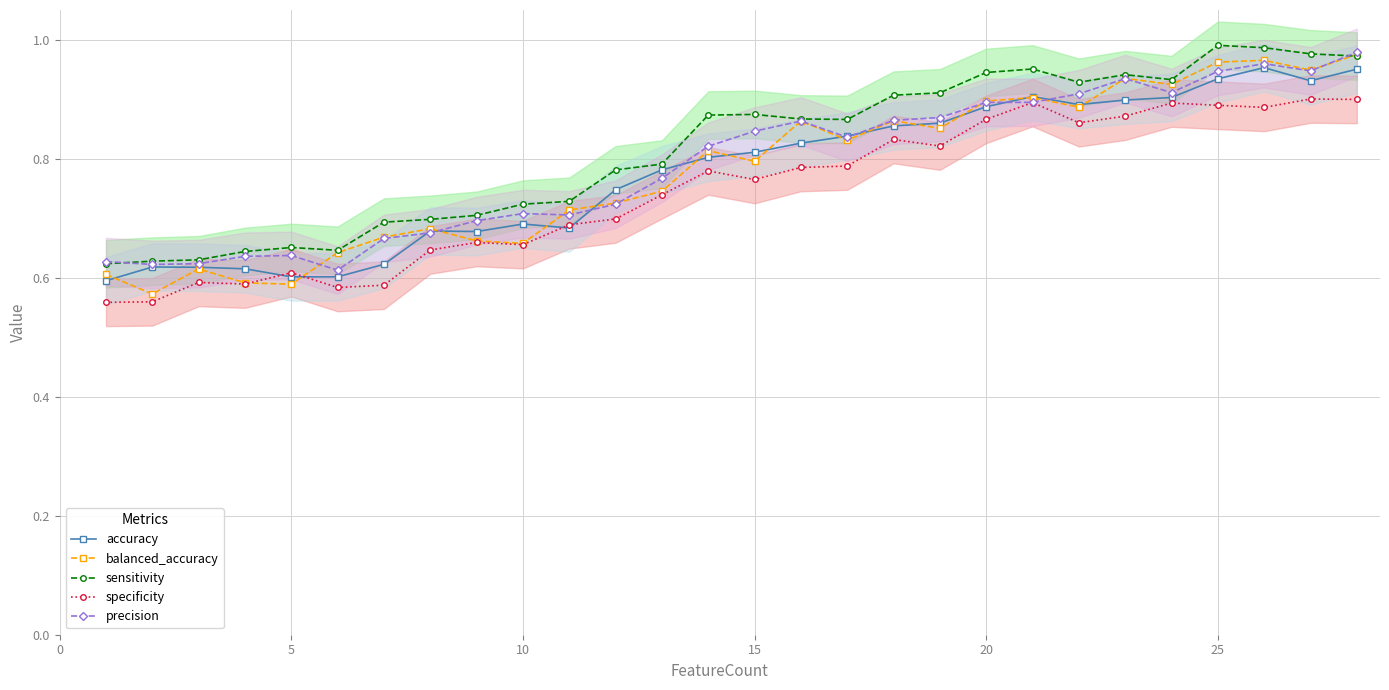

True or false: specificity has more than 2 points higher than both neighbors.

True